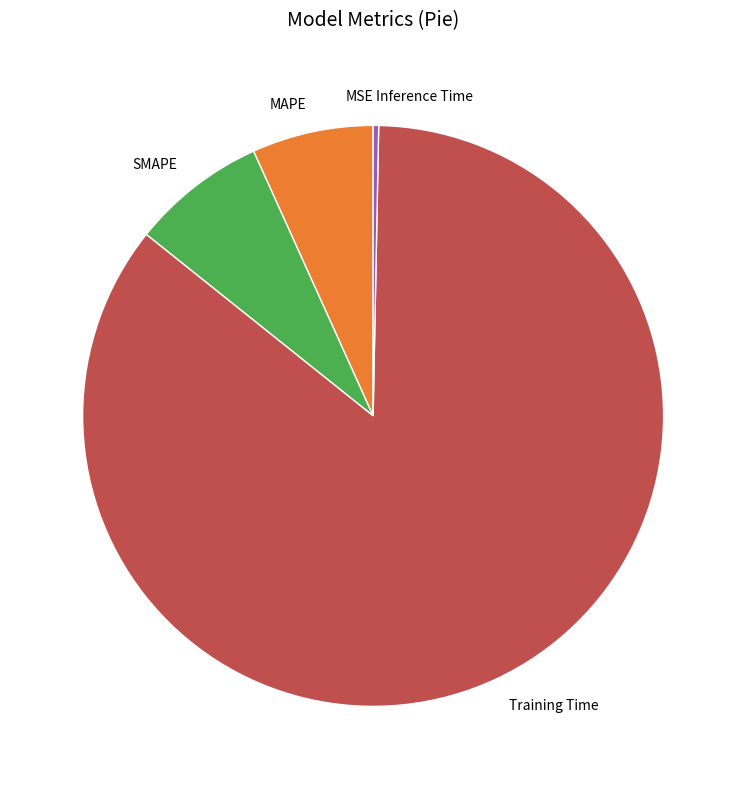

Which category has the biggest portion of the pie?

Training Time